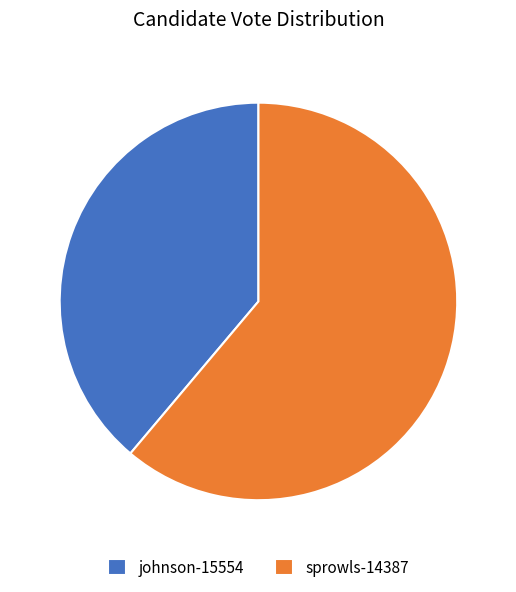

Between sprowls-14387 and johnson-15554, which is larger?

sprowls-14387